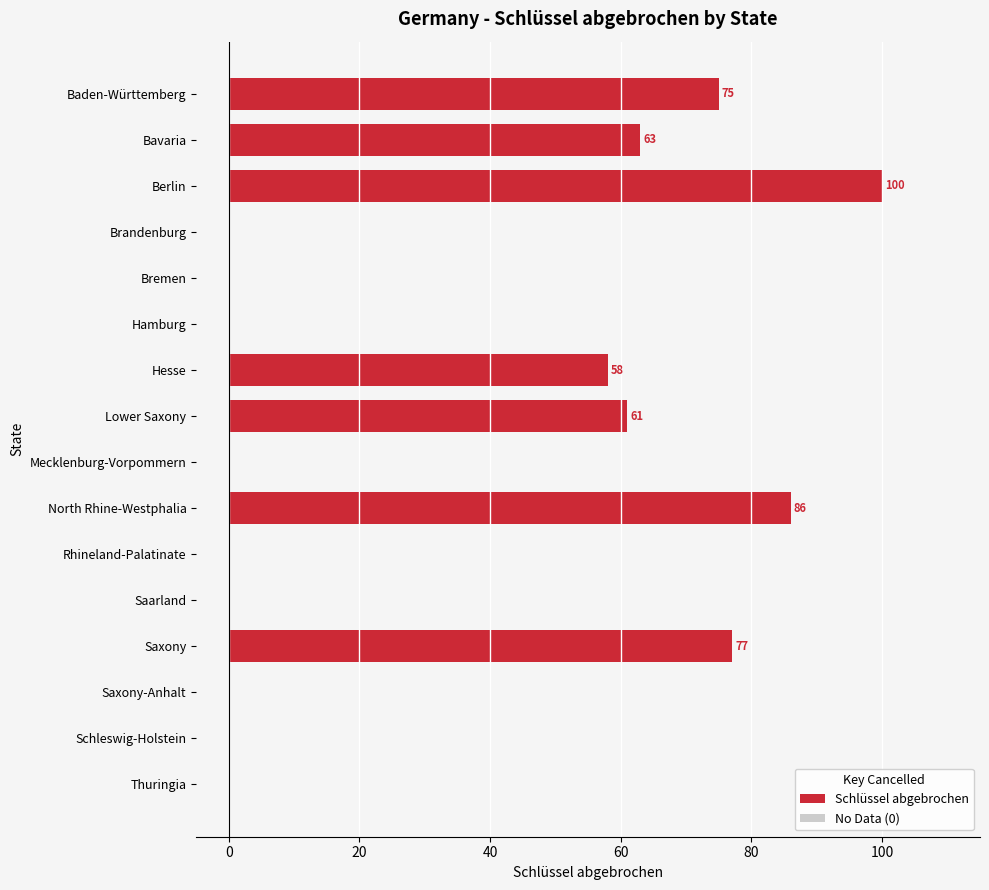

Reading bottom to top, extract all data points from this chart.

Thuringia=0	Schleswig-Holstein=0	Saxony-Anhalt=0	Saxony=77	Saarland=0	Rhineland-Palatinate=0	North Rhine-Westphalia=86	Mecklenburg-Vorpommern=0	Lower Saxony=61	Hesse=58	Hamburg=0	Bremen=0	Brandenburg=0	Berlin=100	Bavaria=63	Baden-Württemberg=75